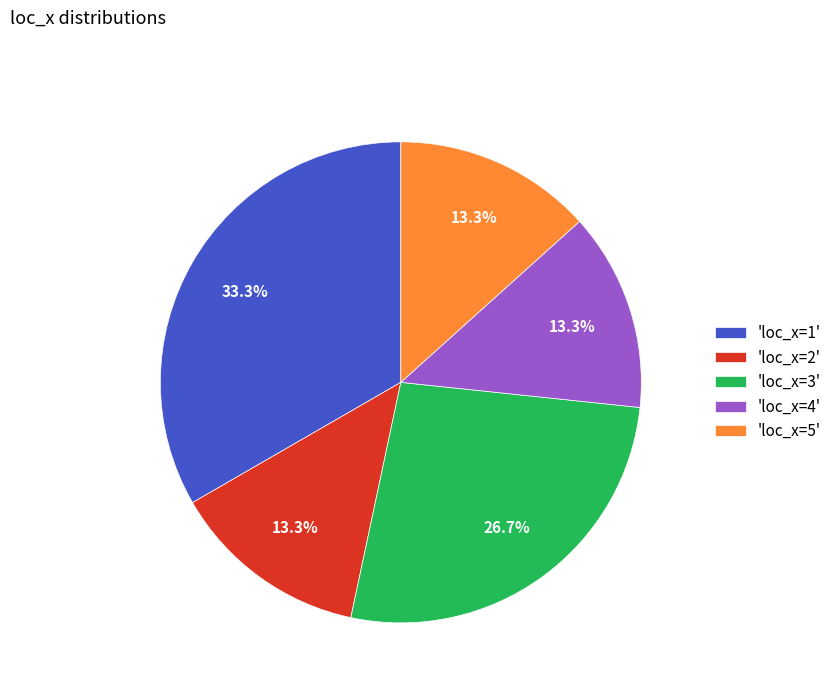

Is there a majority slice in this chart?

No